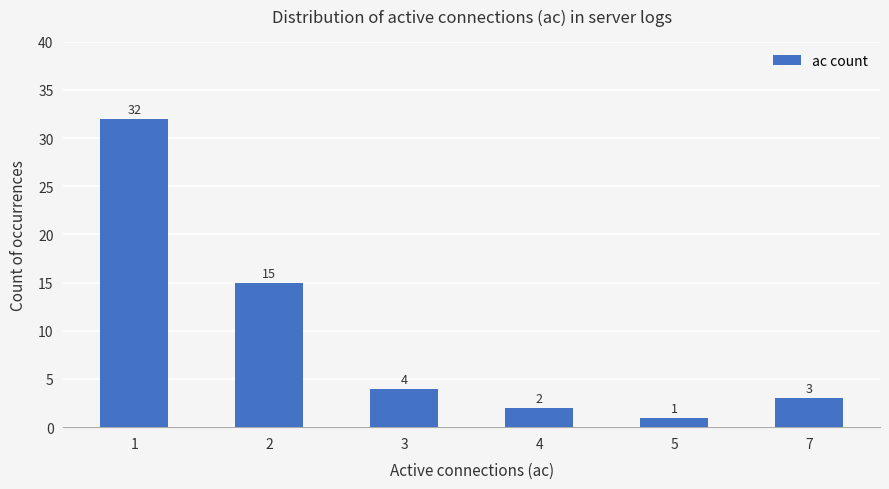

How many data points are less than 4?

3